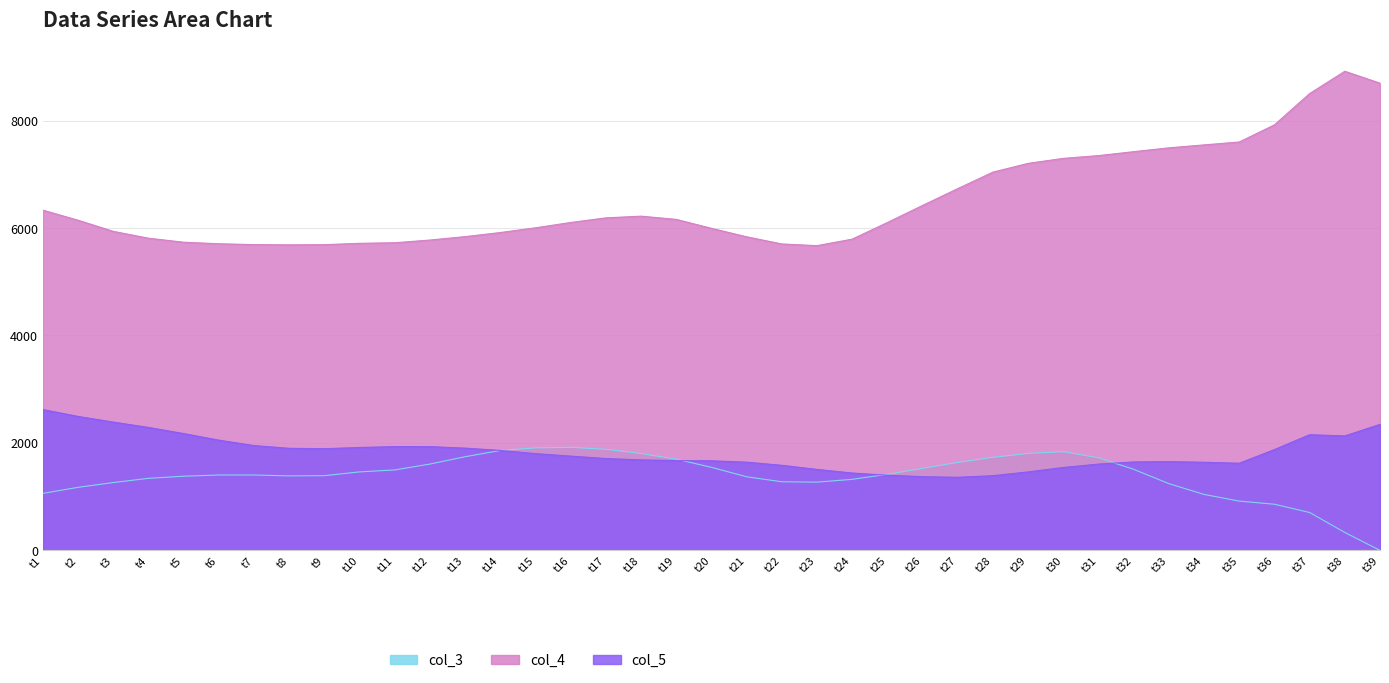

What is the difference between the maximum and second lowest values in the col_5 series?

1249.4